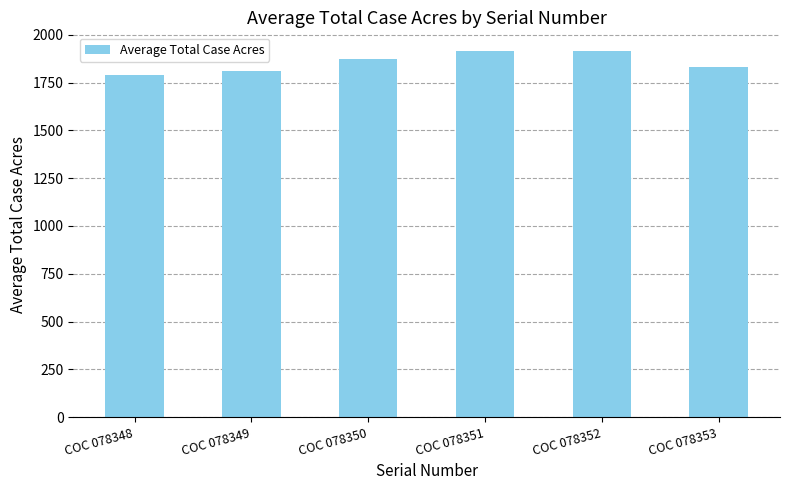

Where does the data first go above 1873?

COC 078350